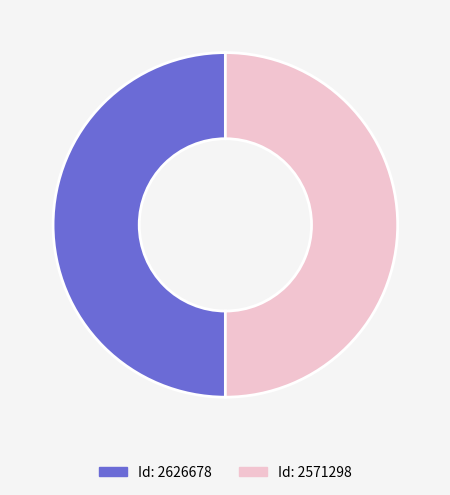

How many slices are in this pie chart?

2